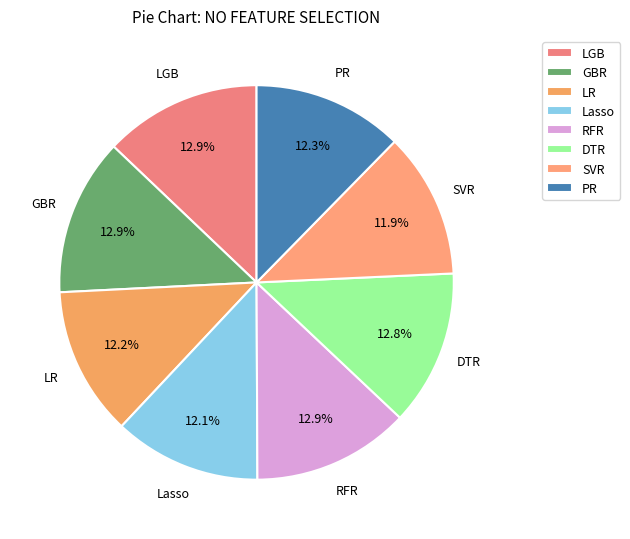

Does PR account for over 50% of the chart?

No